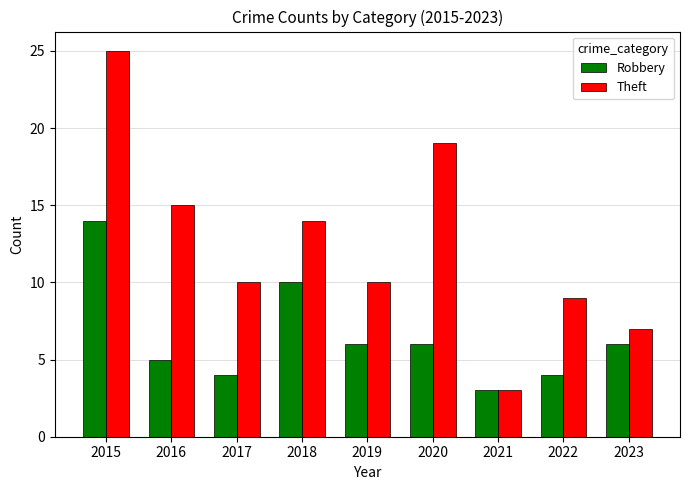

Where does the Theft series first go above 10?

2015